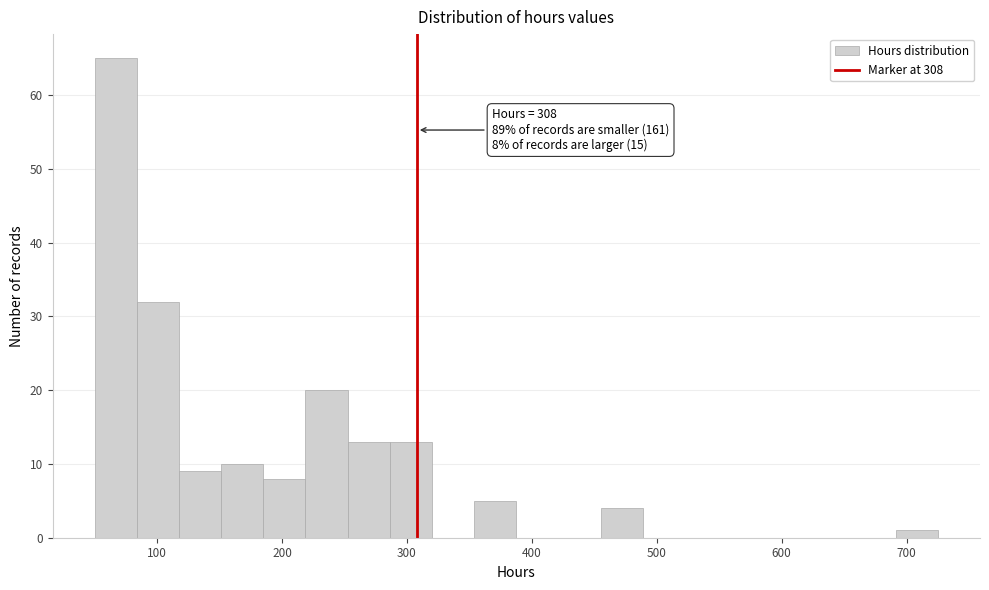

Read against the x-axis, roughly where is the centre of the tallest bar?

70